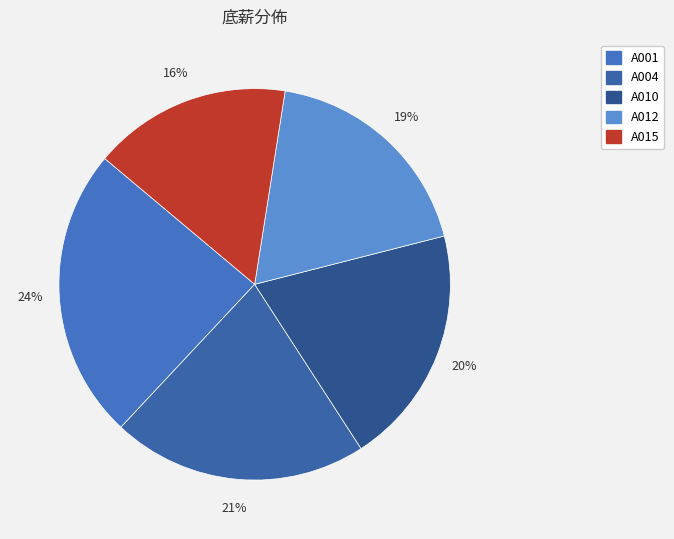

The A015 slice represents 16% of the pie. True or false?

True